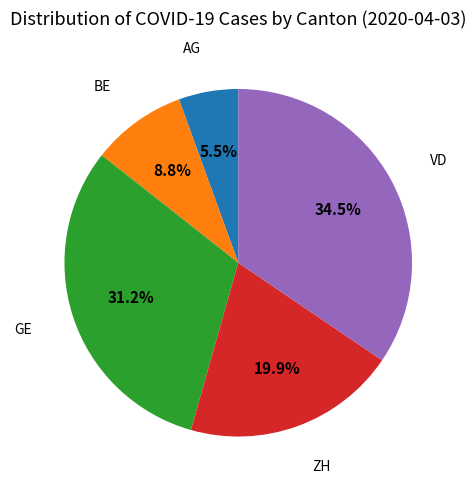

Is there a majority slice in this chart?

No